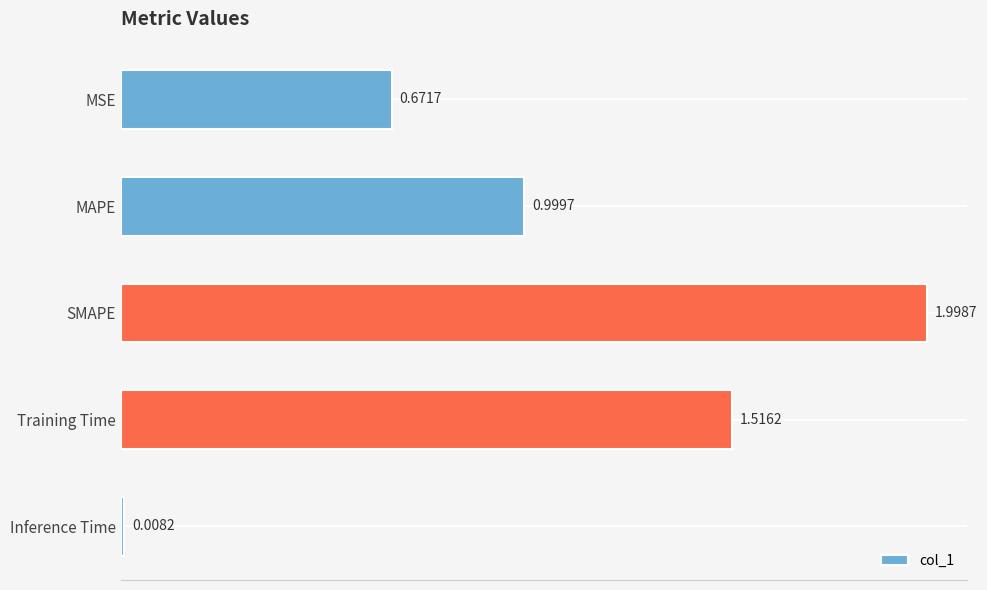

Between MAPE and Training Time, which is larger?

Training Time